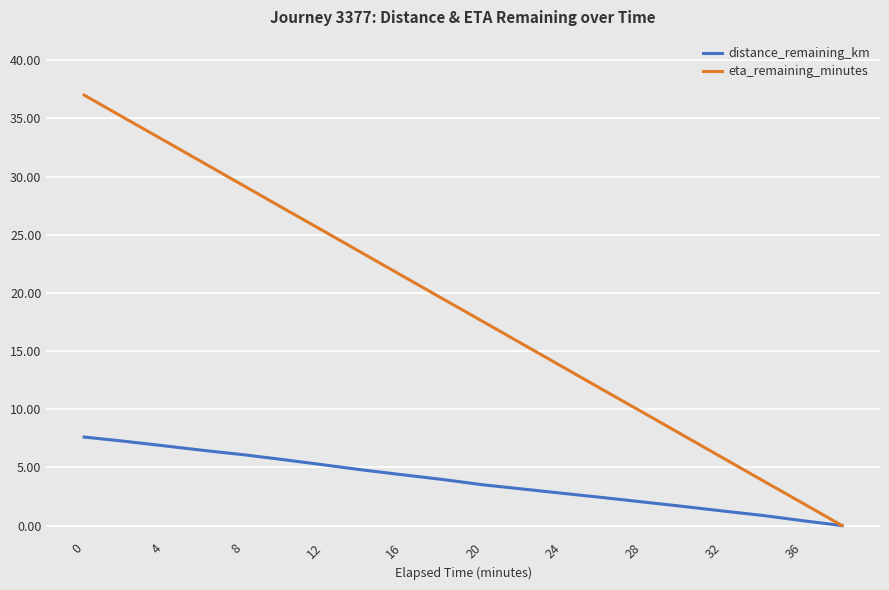

True or false: eta_remaining_minutes has more than 2 interior local peaks.

False